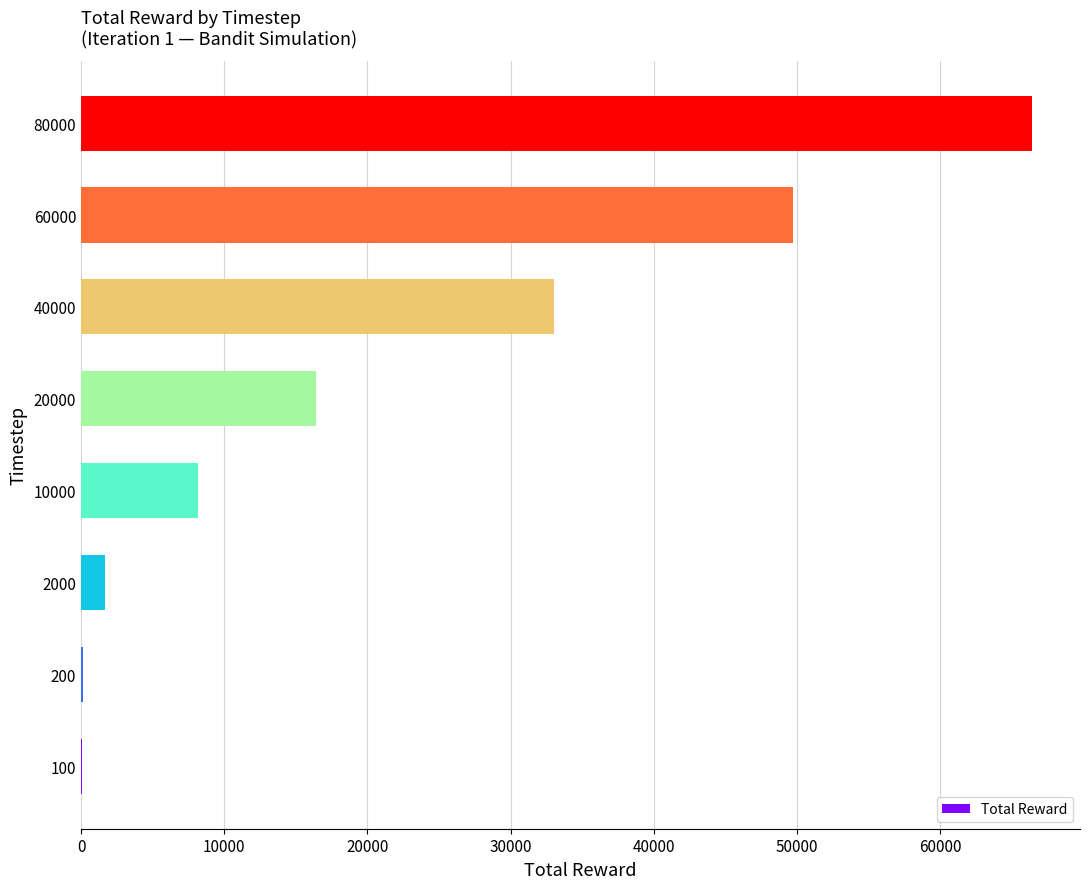

At which label is the value closest to 33256?

40000